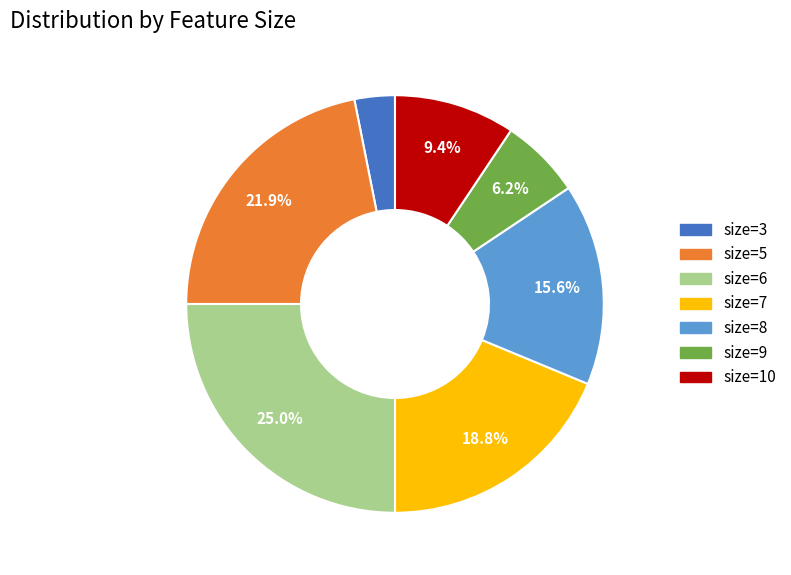

Rank the categories by value from lowest to highest.

size=3, size=9, size=10, size=8, size=7, size=5, size=6